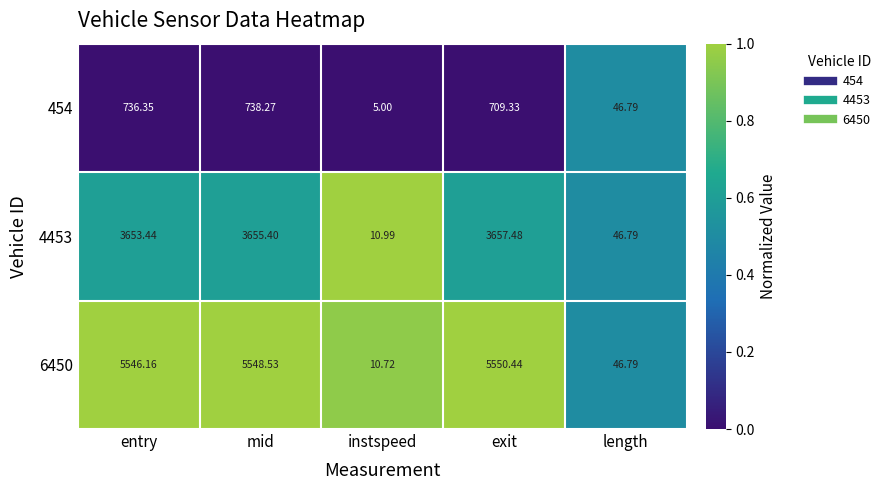

Count the number of categories in the chart.

5